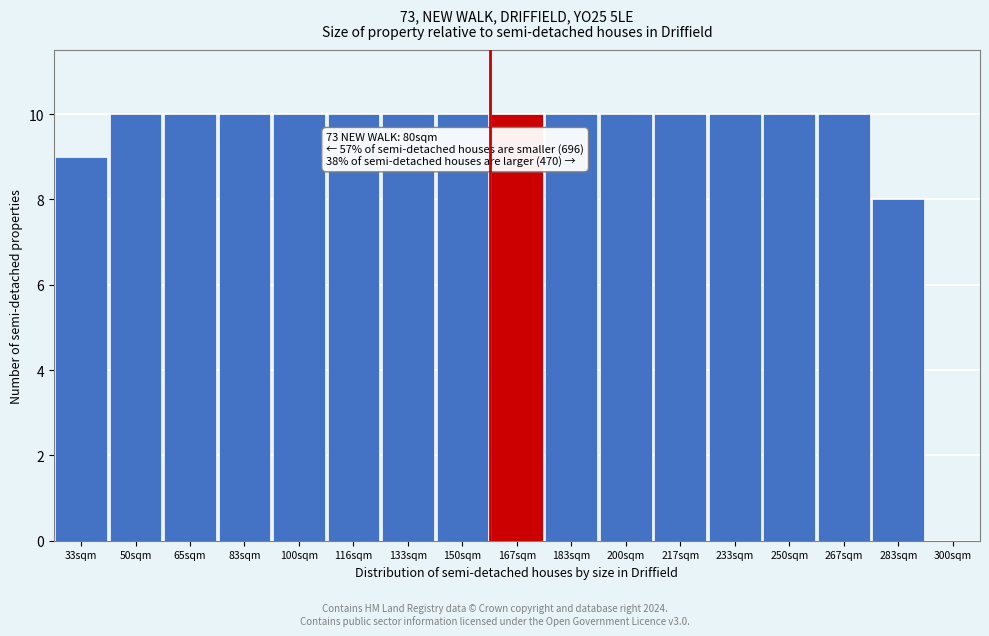

Reading left to right, list all the values displayed in this chart.

33sqm=9	50sqm=10	65sqm=10	83sqm=10	100sqm=10	116sqm=10	133sqm=10	150sqm=10	167sqm=10	183sqm=10	200sqm=10	217sqm=10	233sqm=10	250sqm=10	267sqm=10	283sqm=8	300sqm=0